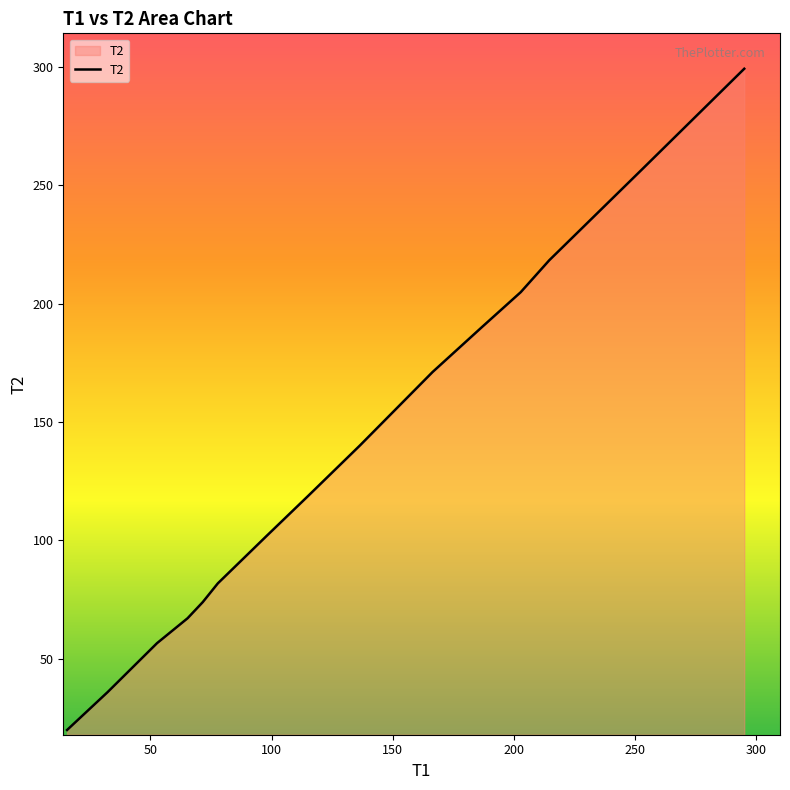

What is the minimum value shown in the chart?

20.0